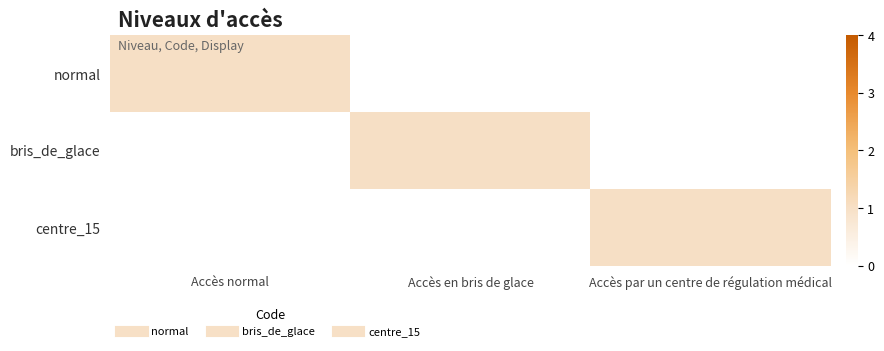

Between Accès normal and Accès par un centre de régulation médical, which is larger?

Accès normal